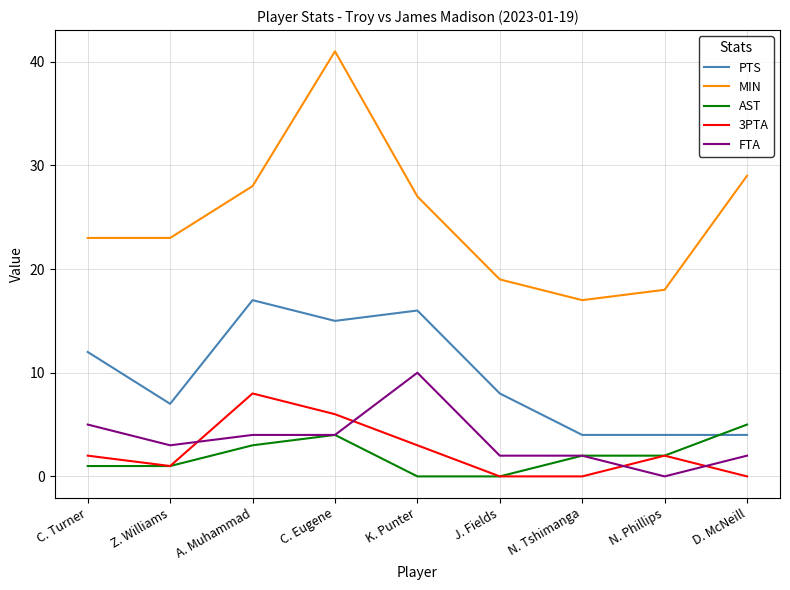

The value of 3PTA at A. Muhammad is 12. True or false?

False